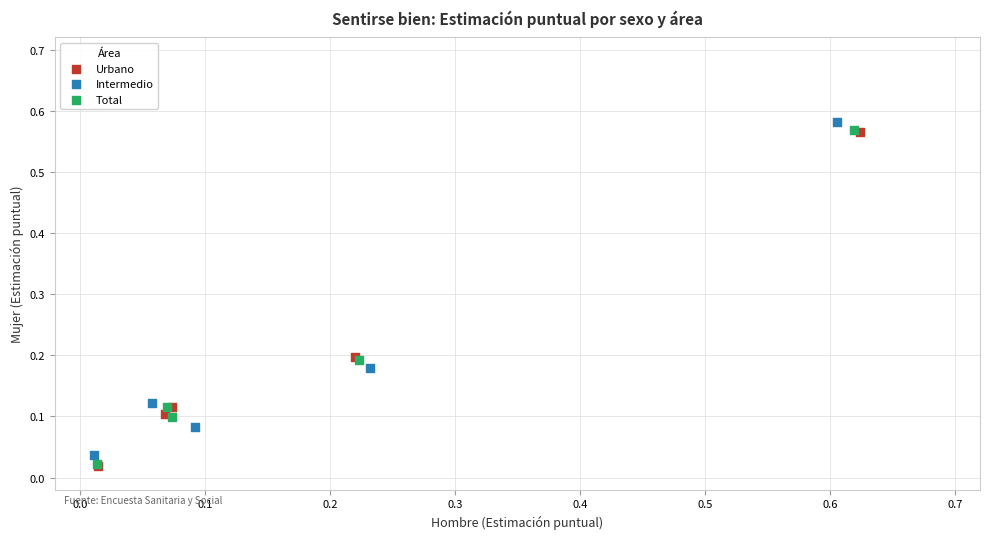

Which series reaches the maximum Y coordinate?

Intermedio